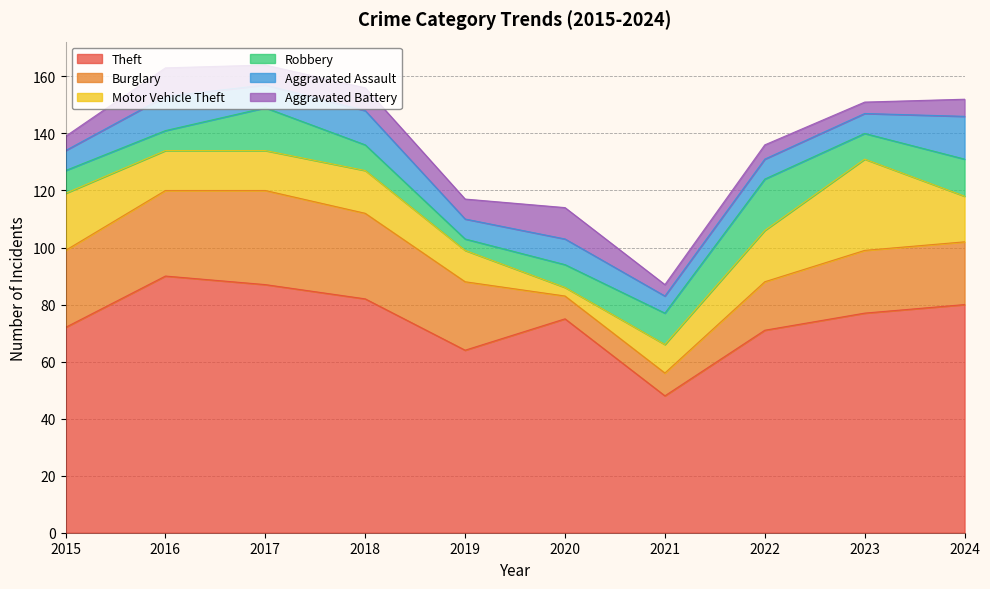

What is the difference between the Theft values at 2021 and 2020?

27